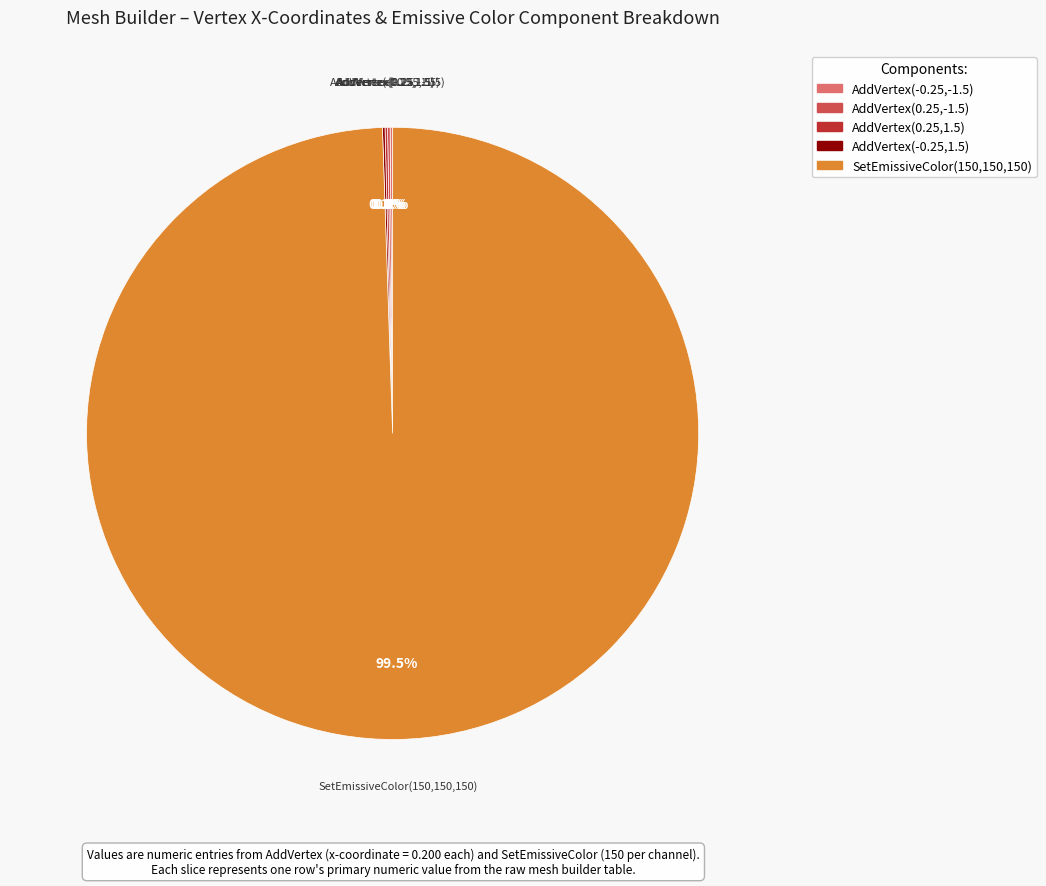

What is the largest slice in the pie chart?

SetEmissiveColor(150,150,150)